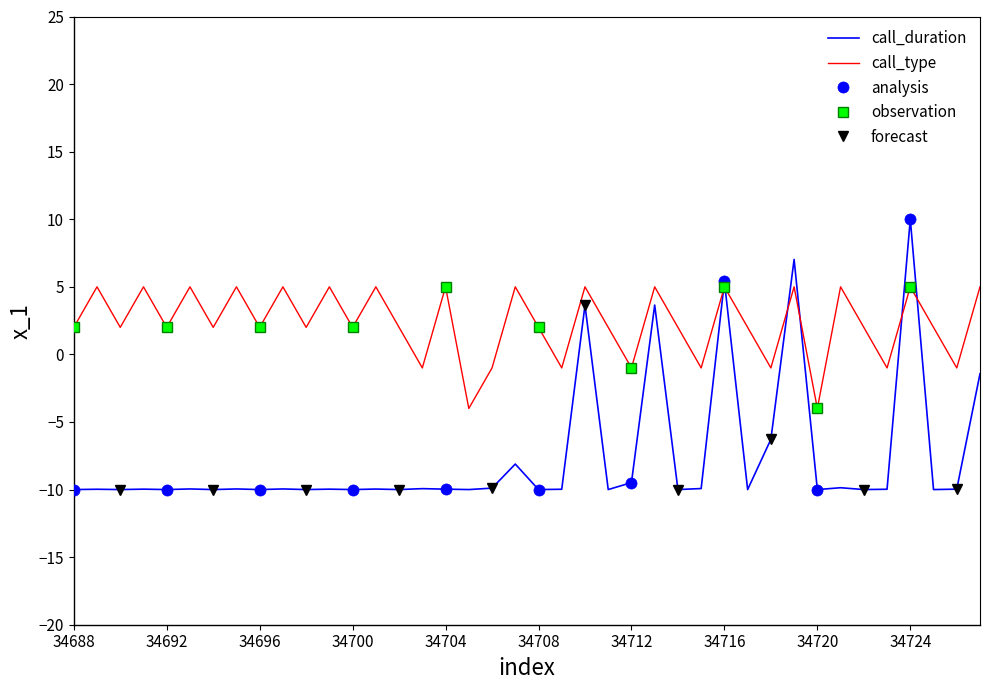

True or false: call_duration and call_type cross at least once.

True